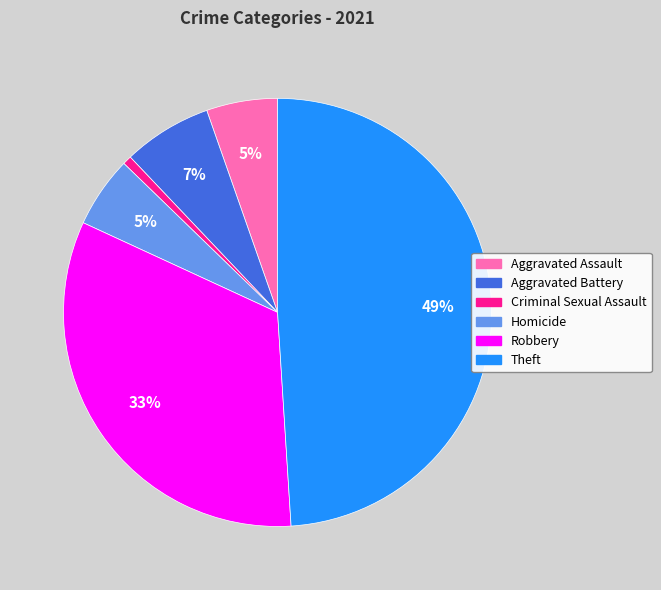

To the nearest percent, what percentage of the pie is Homicide?

5%